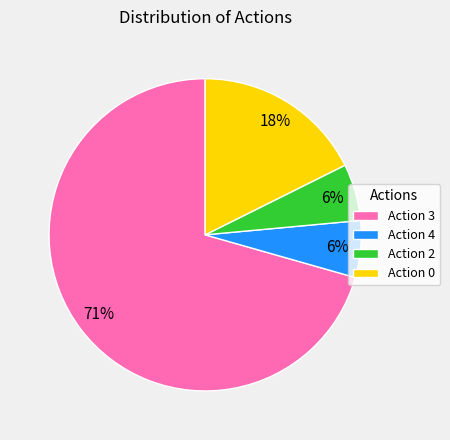

True or false: Action 2 accounts for 1% of the total.

False